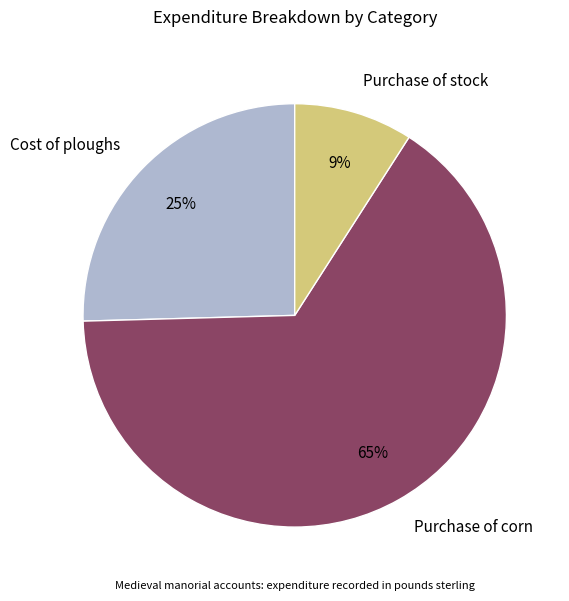

What is the ratio of the value at Cost of ploughs to the value at Purchase of corn?

0.4